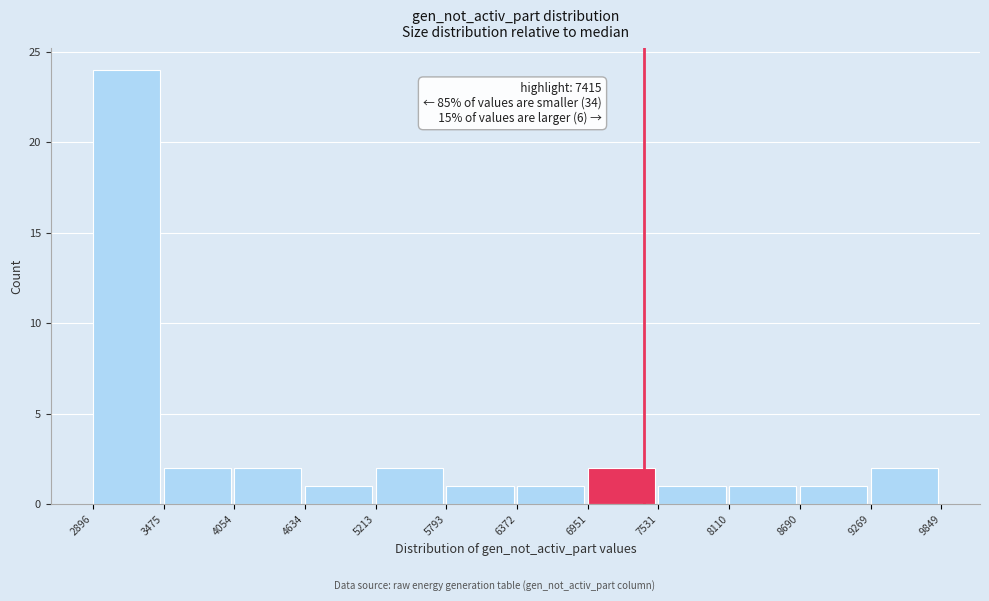

Over which range of the x-axis is the bar tallest?

2896 to 3475